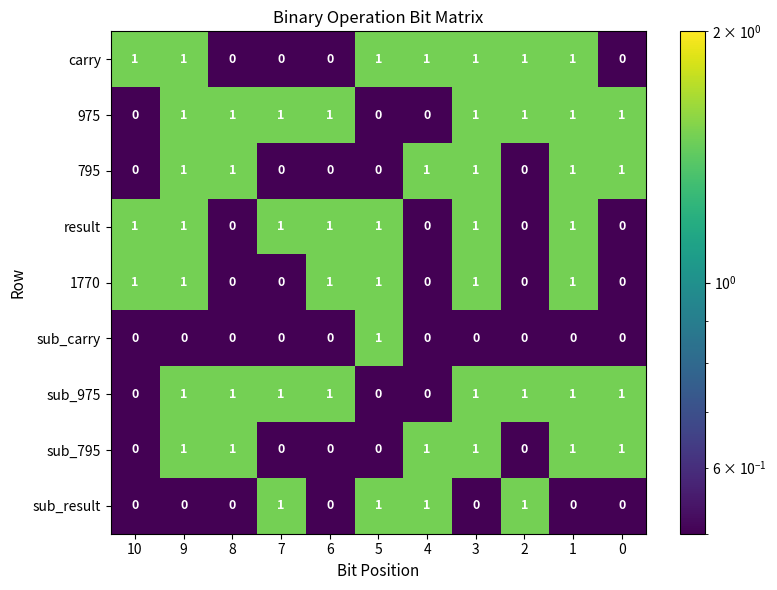

The sub_carry series shows -1 at 0. True or false?

False